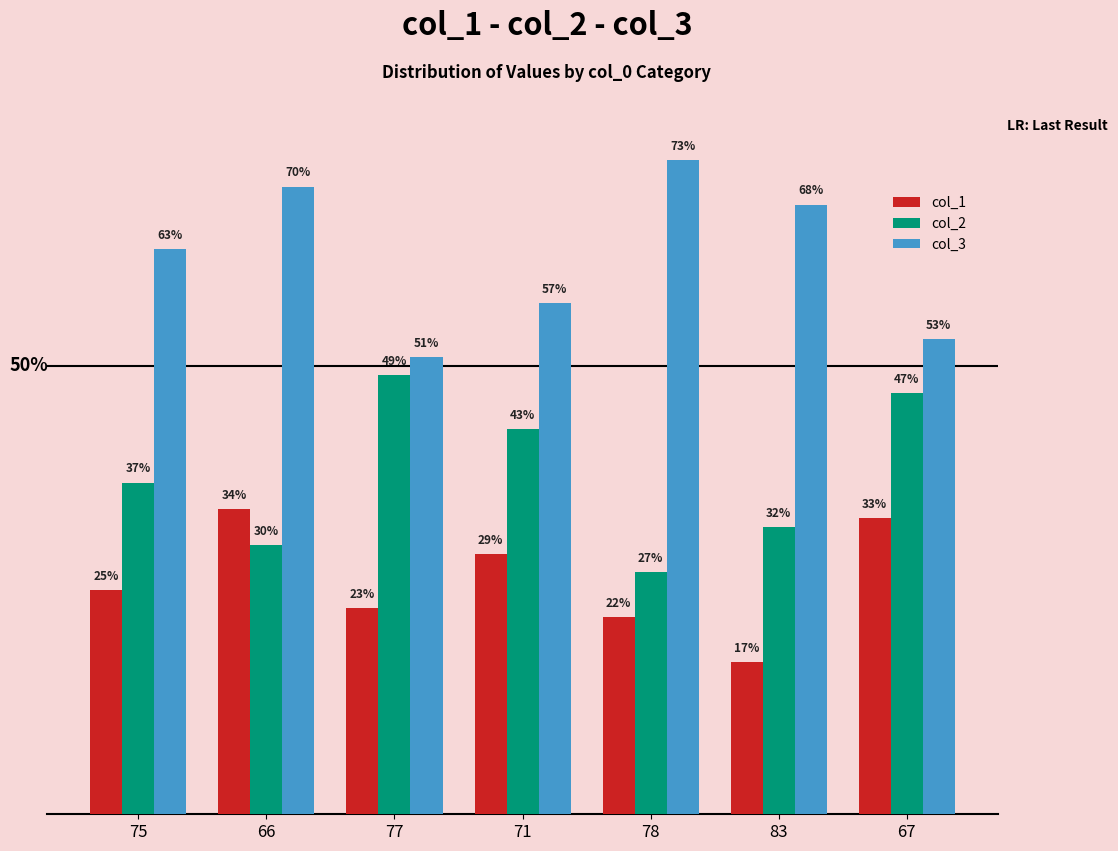

List the series in order of their overall mean, lowest first.

col_1, col_2, col_3